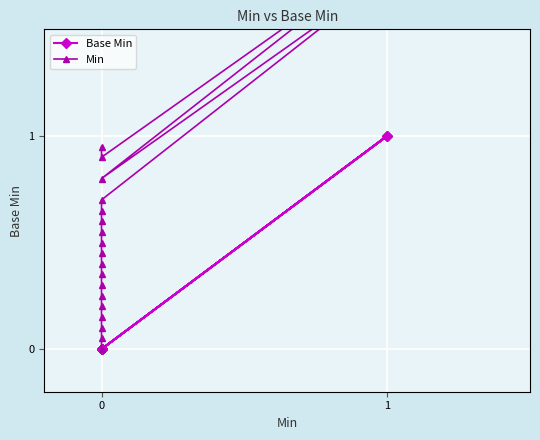

At how many categories does at least one series exceed 0?

19